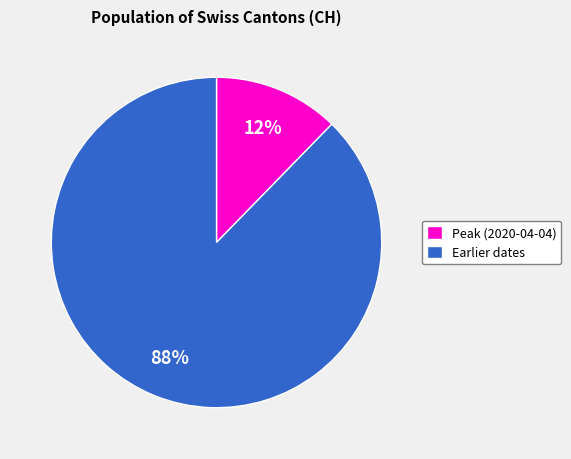

How many segments does this pie chart have?

2